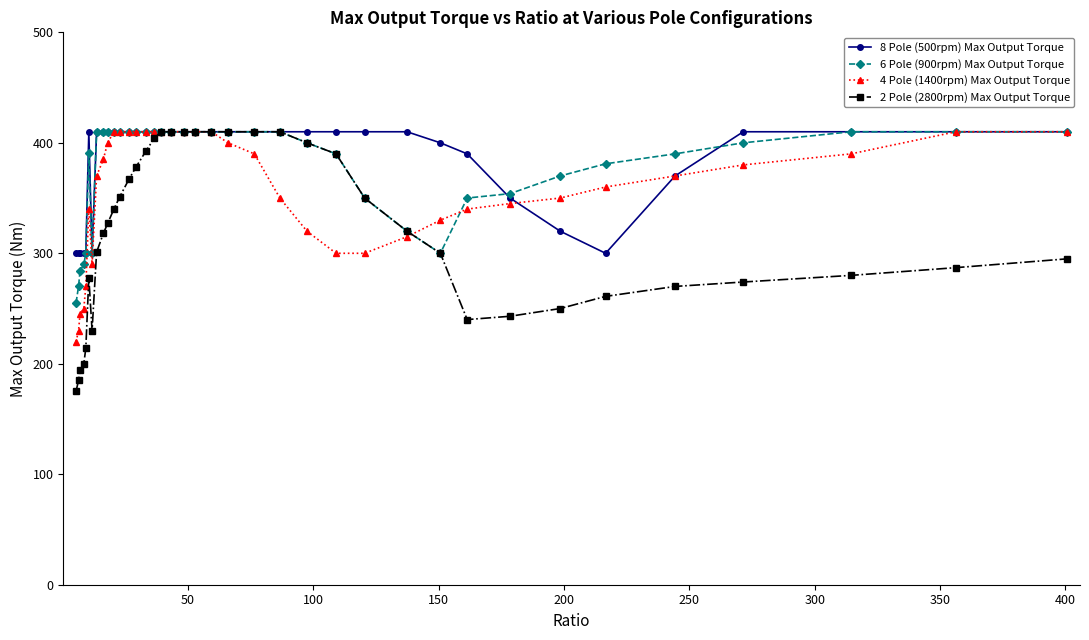

What are all the series names shown in the legend?

8 Pole (500rpm) Max Output Torque, 6 Pole (900rpm) Max Output Torque, 4 Pole (1400rpm) Max Output Torque, 2 Pole (2800rpm) Max Output Torque